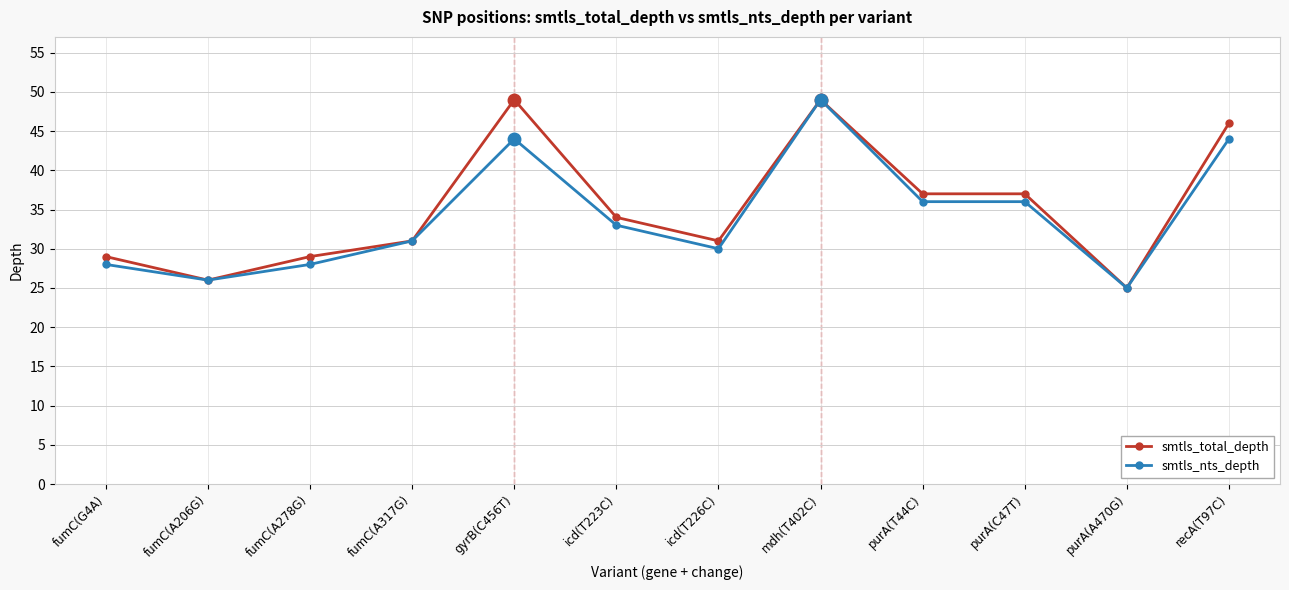

What position from the left is purA(A470G)?

11